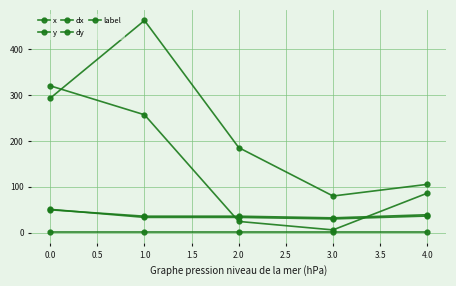

The dx series shows 50.2 at 1.0. True or false?

False